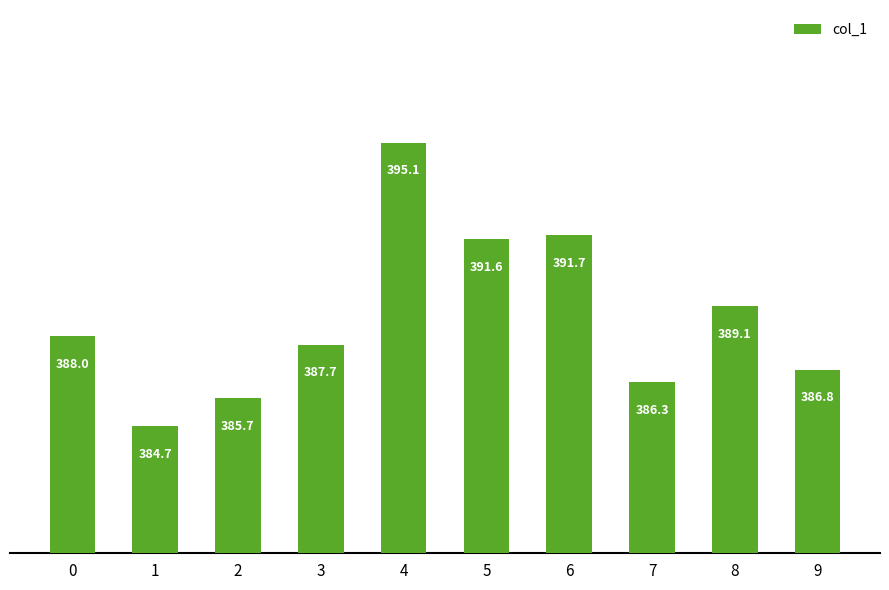

Is it true that the value at 4 is 575.8?

False